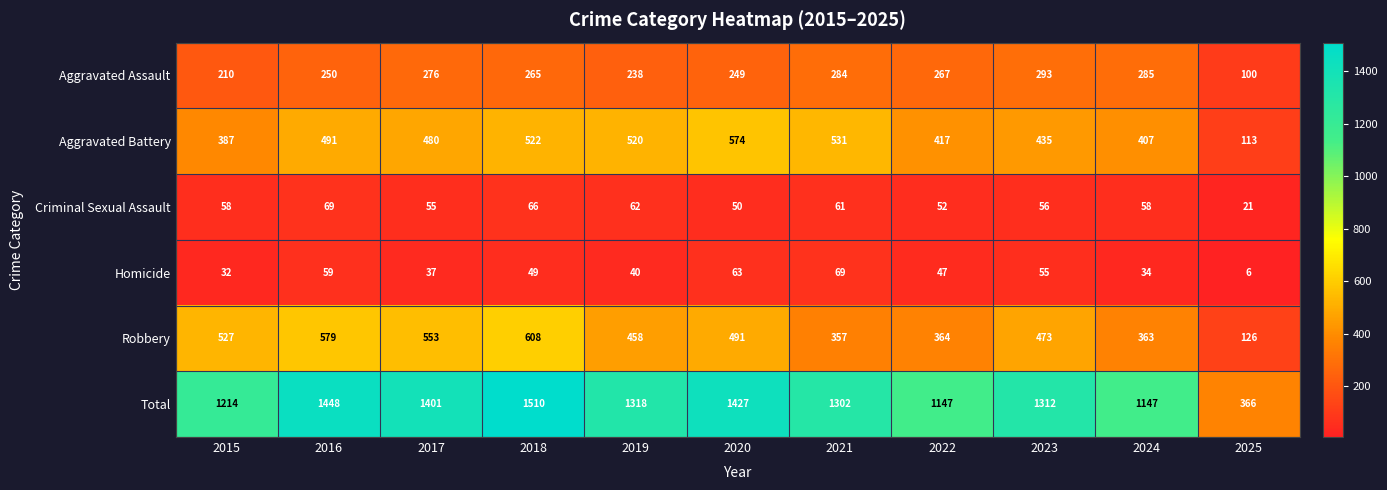

True or false: Aggravated Assault has a value of 434 at 2022.

False